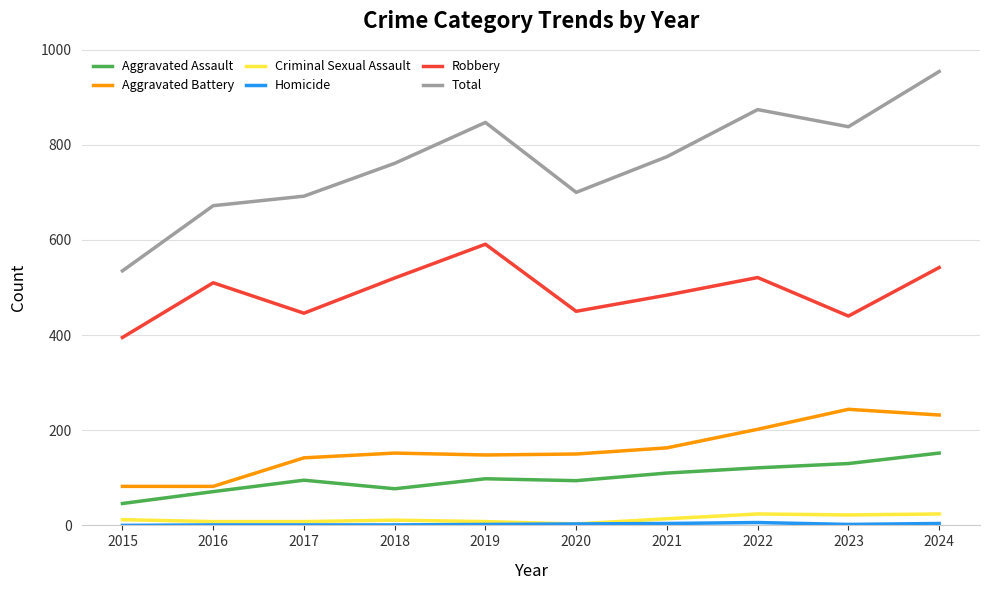

True or false: Total and Robbery cross at least once.

False